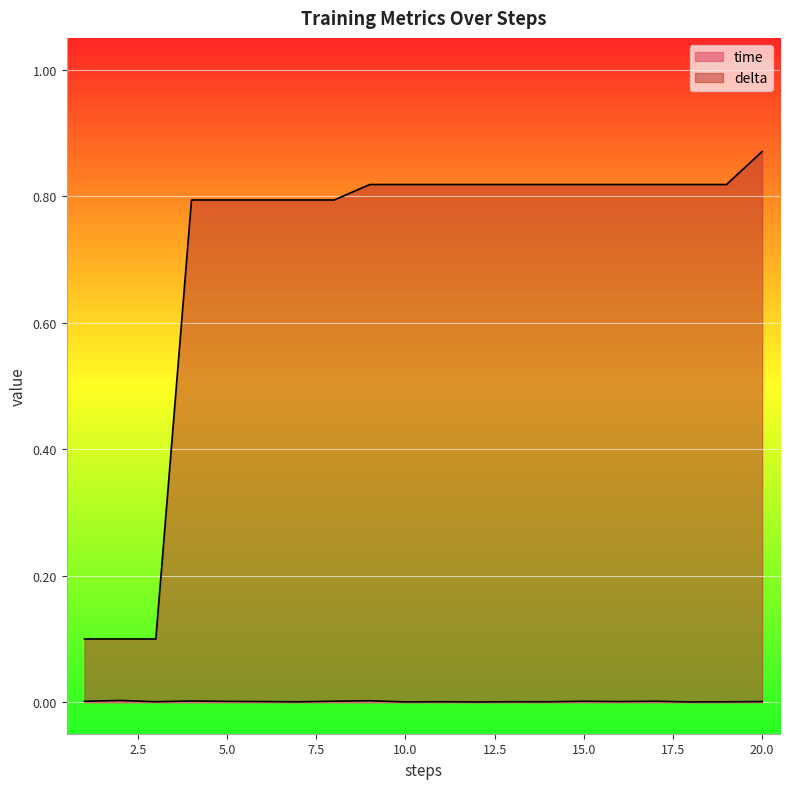

True or false: delta has more than 2 points higher than both neighbors.

False